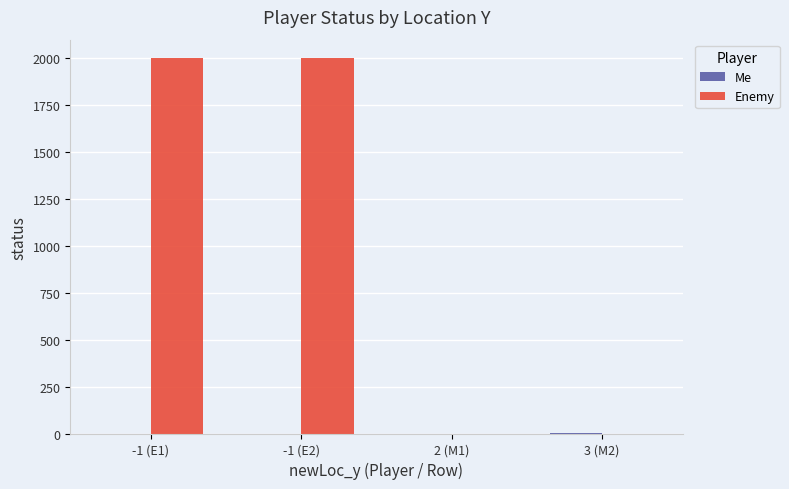

Count the number of categories in the chart.

4